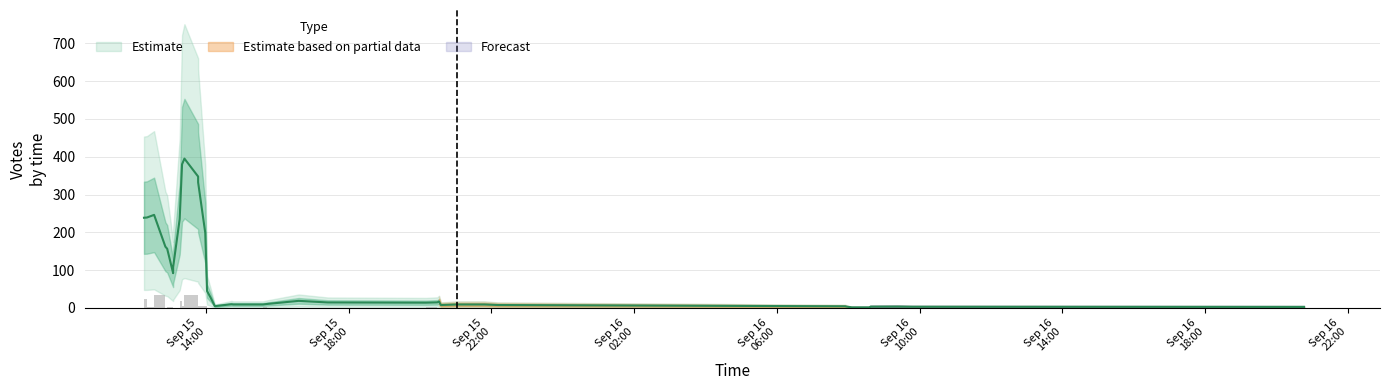

Where does the data first go above 8?

2019-09-15 13:24